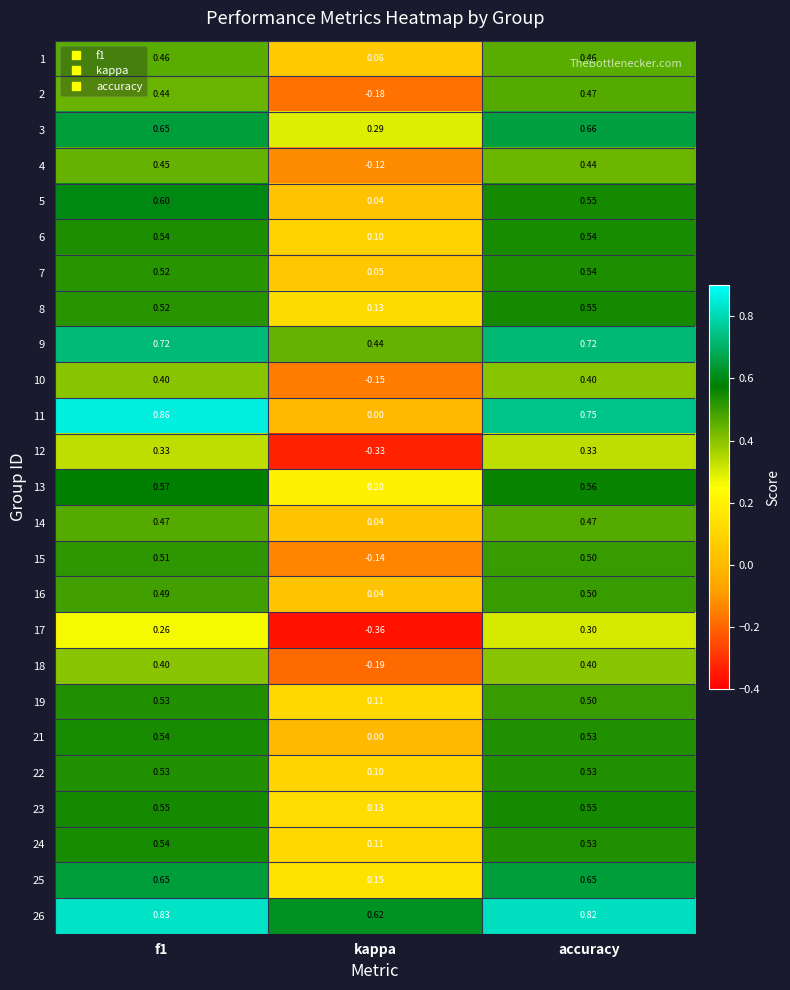

How many categories are shown in the chart?

3